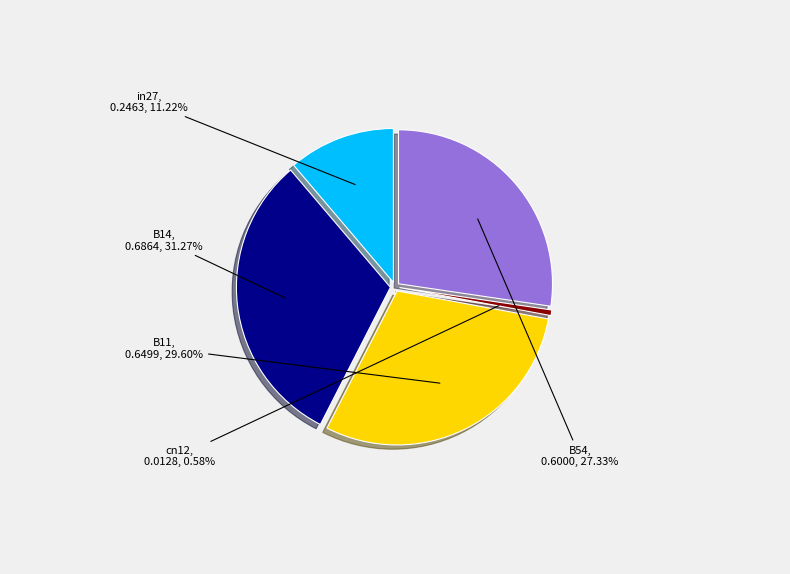

What percentage do cn12 and B11 together represent?

30.2%